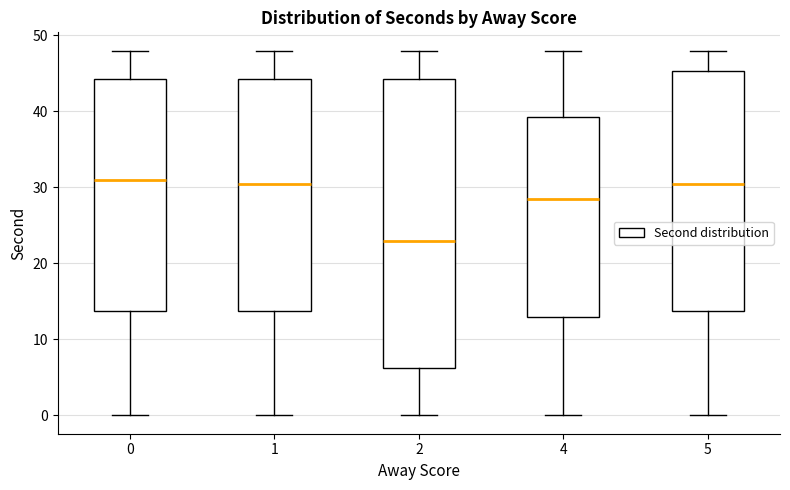

Which box has the lowest median line?

2